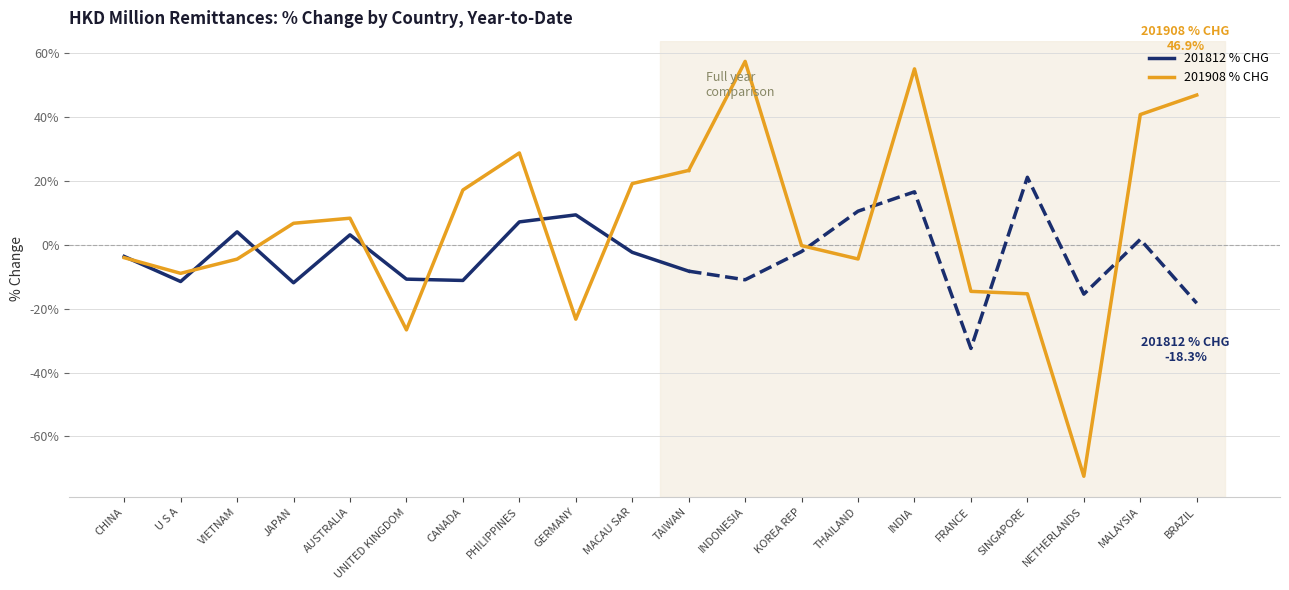

True or false: 201812 % CHG and 201908 % CHG intersect in this chart.

True